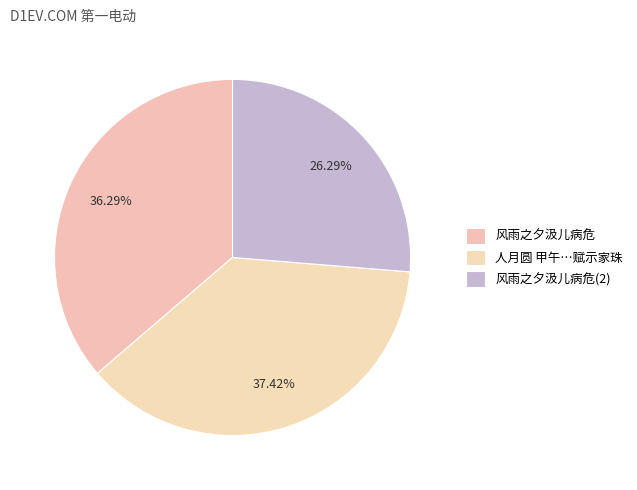

Does any single category account for the majority?

No